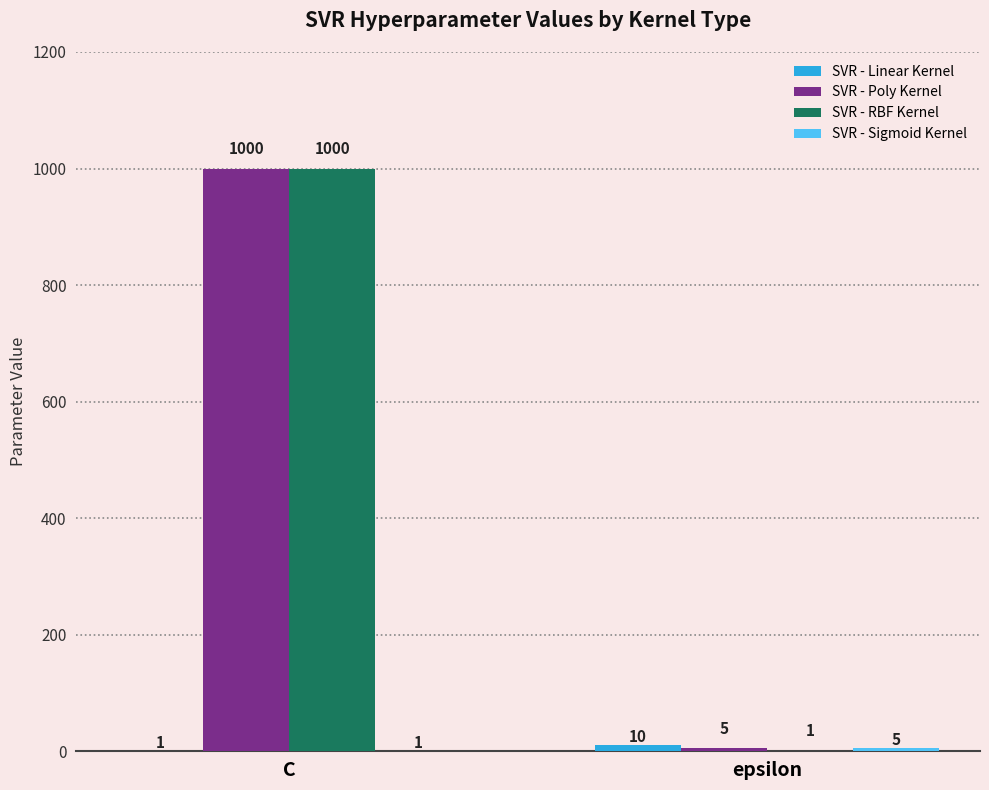

Which series changed the most between C and epsilon?

SVR - RBF Kernel